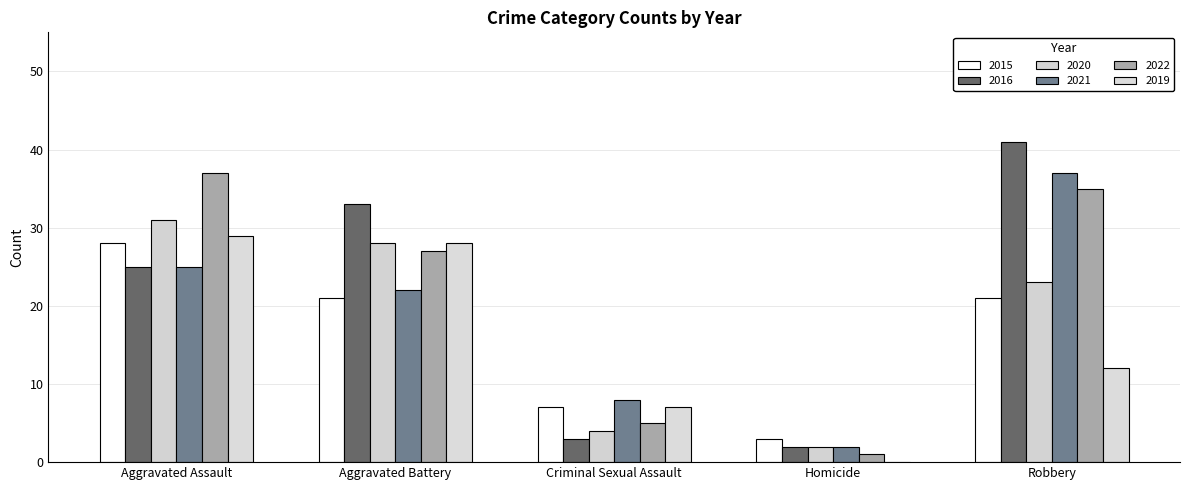

How many 2015 values are between 7 and 21?

3